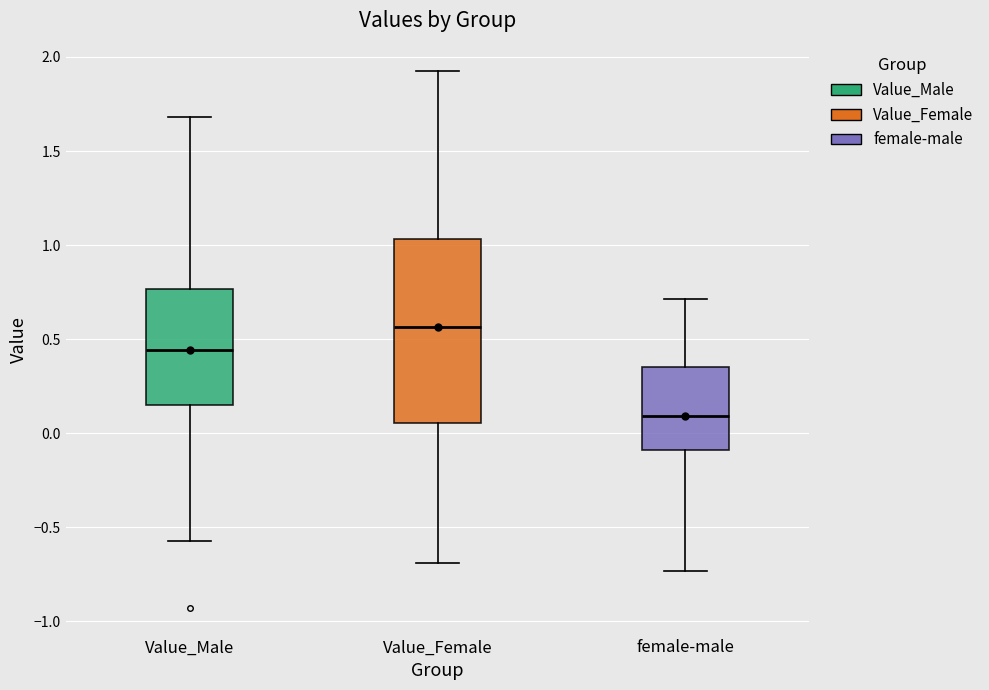

Reading left to right, transcribe this box plot: for each box, give where its median line is, the range the box spans, and where its two whiskers end, as read against the y-axis. The values are not printed on the chart, so give them approximately, as read against the axis.

Value_Male: median 0.45, box 0.15 to 0.75, whiskers -0.60 to 1.70
Value_Female: median 0.55, box 0.05 to 1.05, whiskers -0.70 to 1.95
female-male: median 0.10, box -0.10 to 0.35, whiskers -0.75 to 0.70